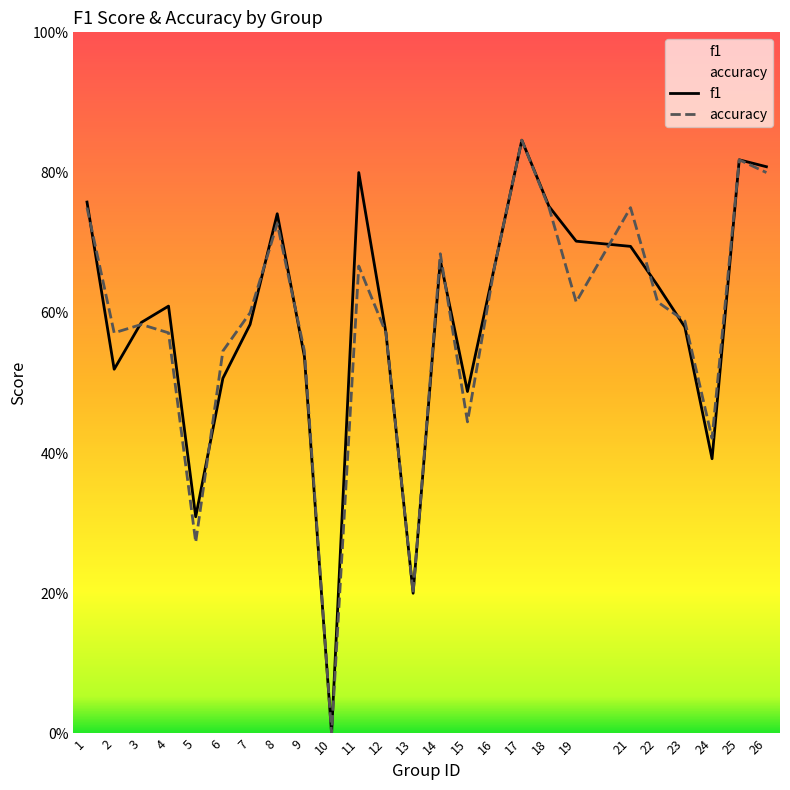

Rank the series at 3 from highest to lowest value.

f1, accuracy